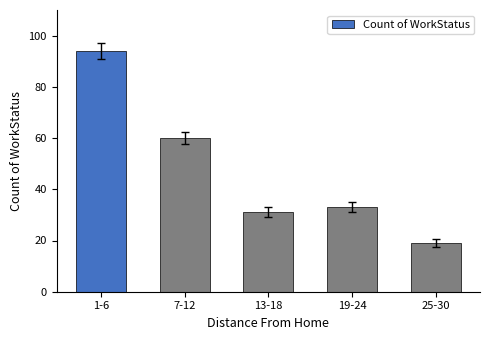

True or false: the data shows 4 at 25-30.

False